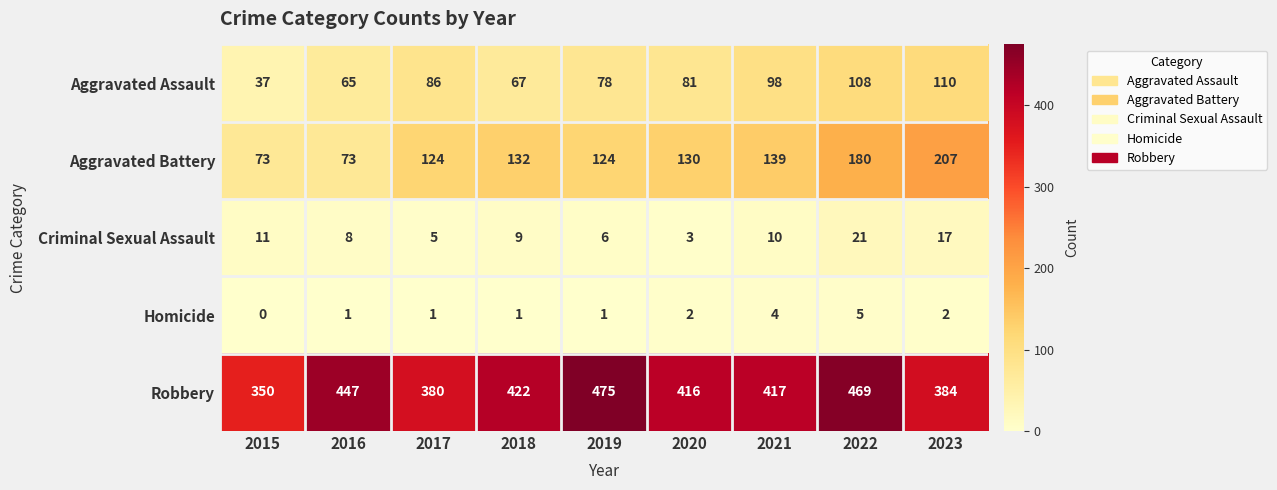

Which label corresponds to the largest value in the chart?

2019